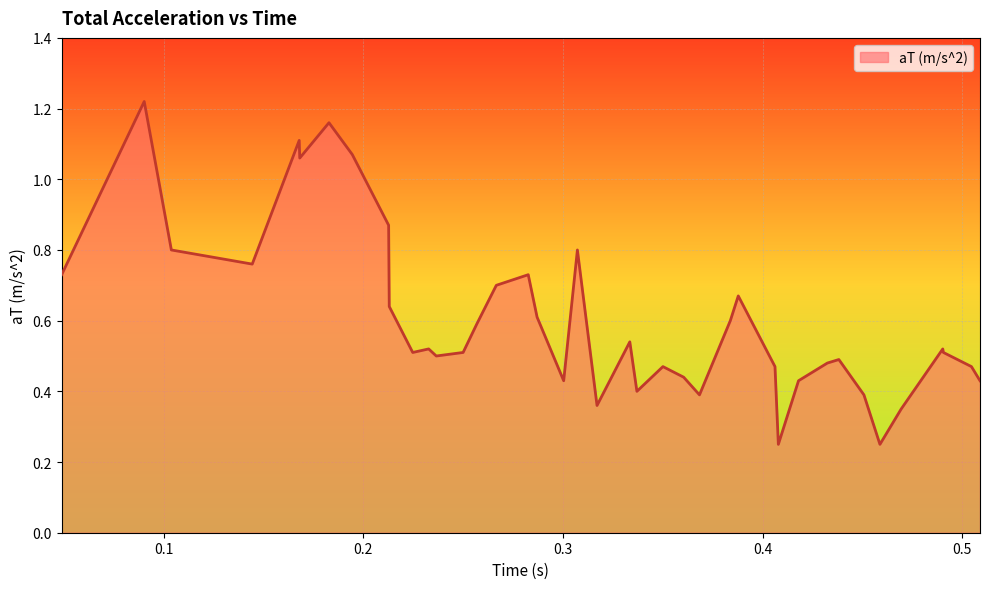

What is the difference between the maximum and minimum values?

1.0